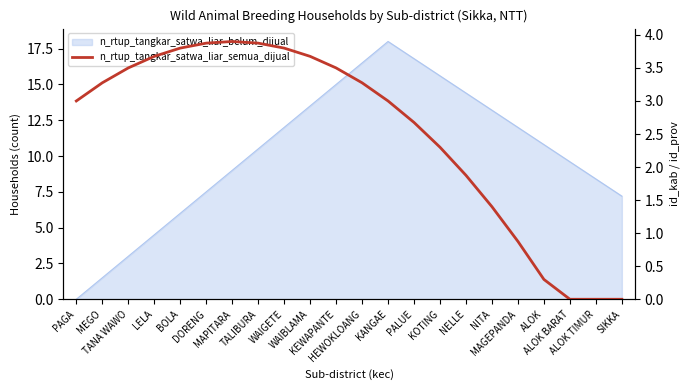

What is the difference between the maximum and second lowest values?

3.9